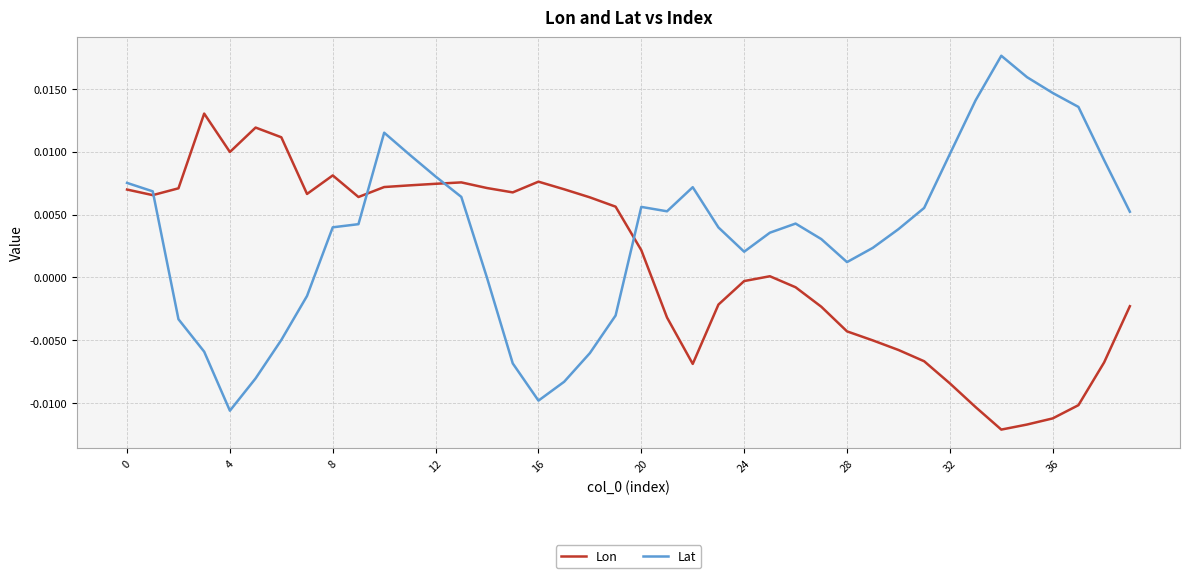

Which series has the largest total across all categories?

Lat